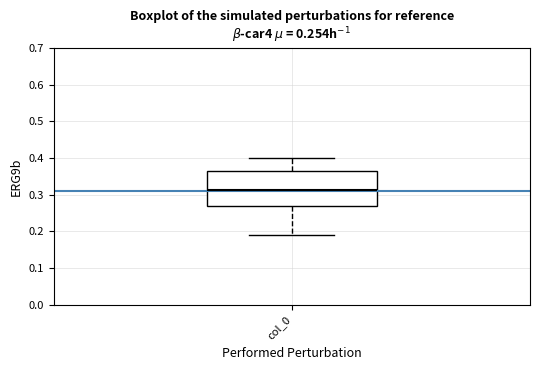

Transcribe this box plot: give where the median line is, the range the box spans, and where the two whiskers end, as read against the y-axis. The values are not printed on the chart, so give them approximately, as read against the axis.

median 0.31, box 0.27 to 0.37, whiskers 0.19 to 0.40